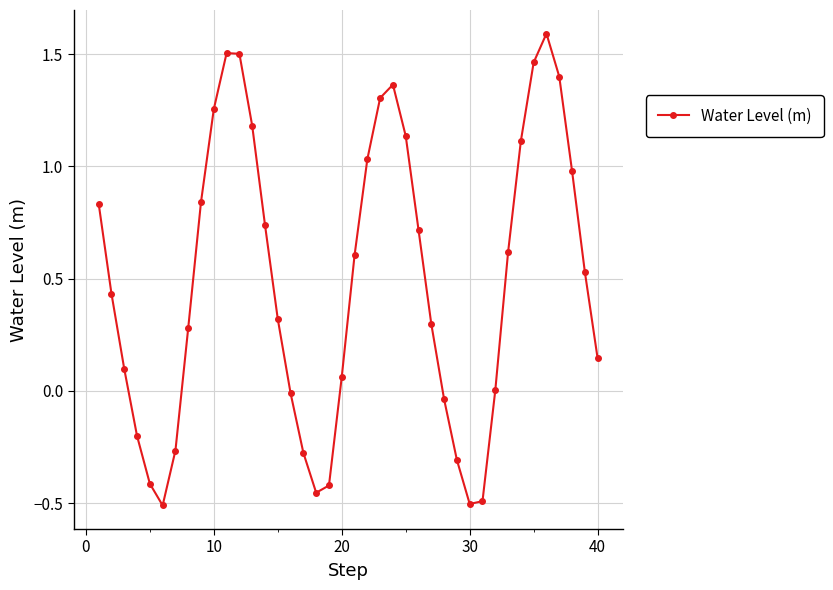

What is the sum of all values?

19.4